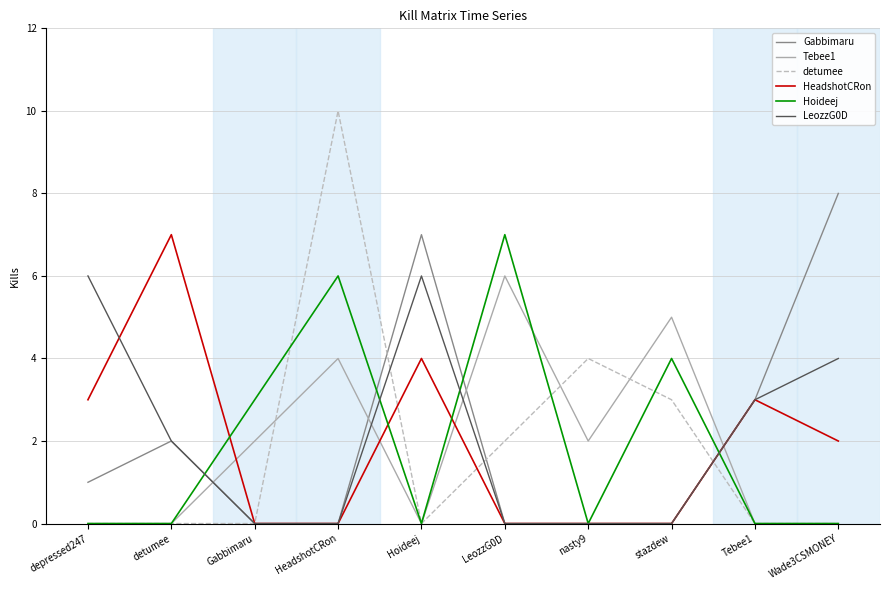

At which category is the sum across all series the highest?

HeadshotCRon